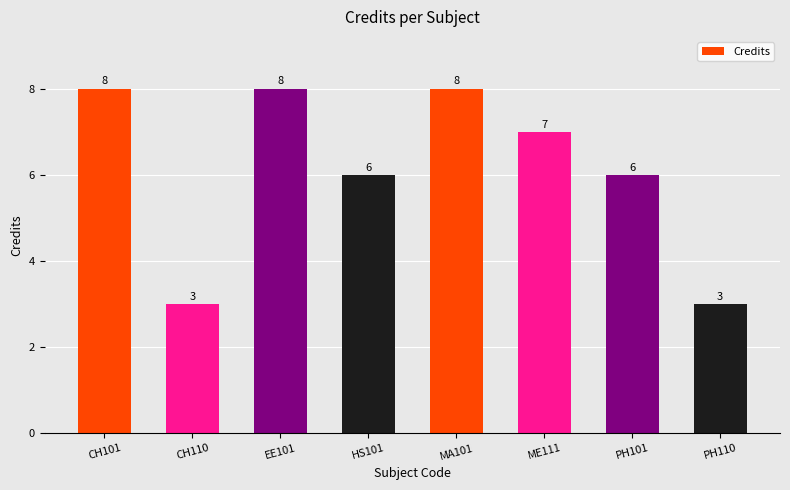

How many values are below 7?

4